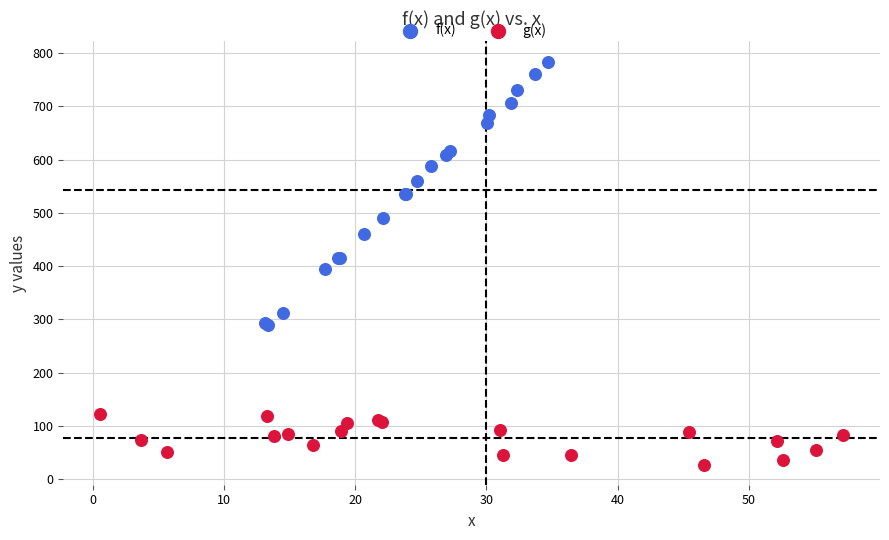

What are all the series names shown in the legend?

f(x), g(x)